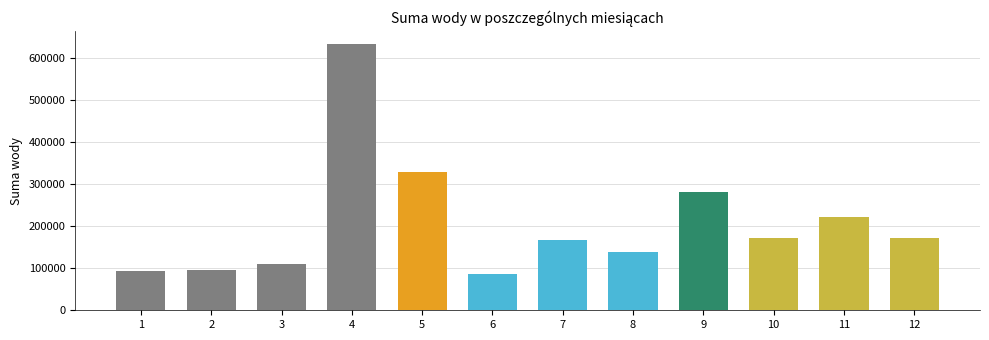

What is the difference between the maximum and minimum values?

547303